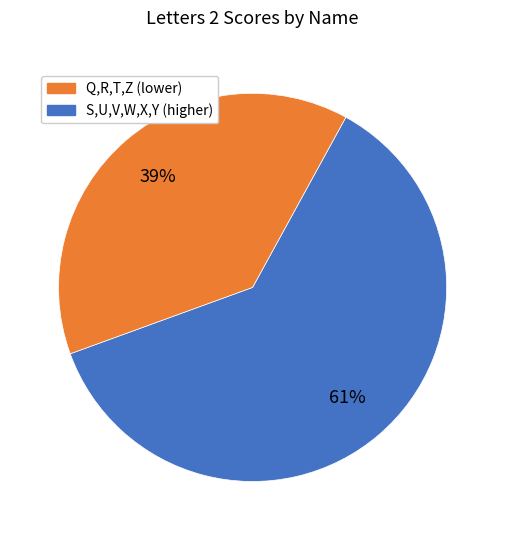

Is there any slice that represents more than half of the pie?

Yes